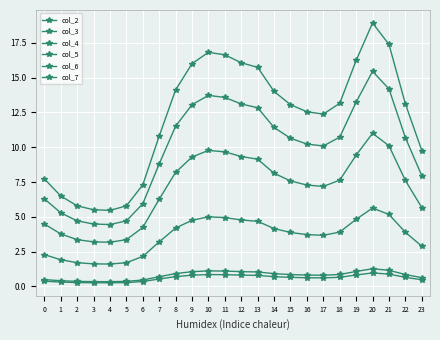

Does the chart have visible grid lines?

Yes